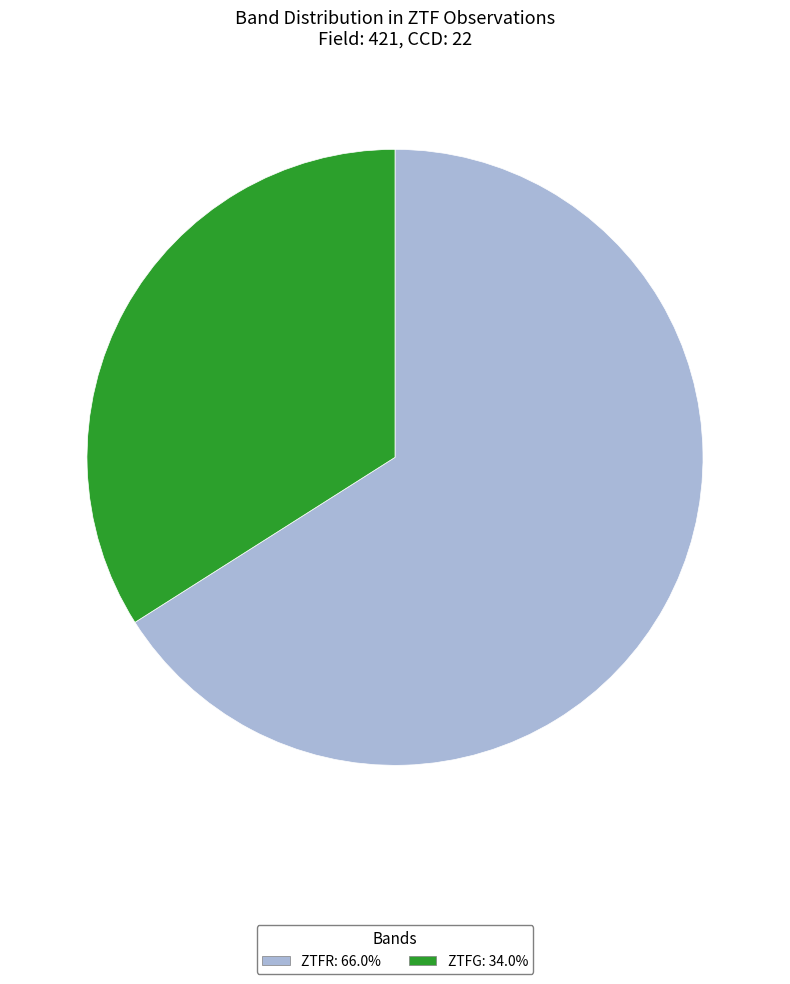

Is the sum of ZTFG: 34.0% and ZTFR: 66.0% greater than half?

Yes